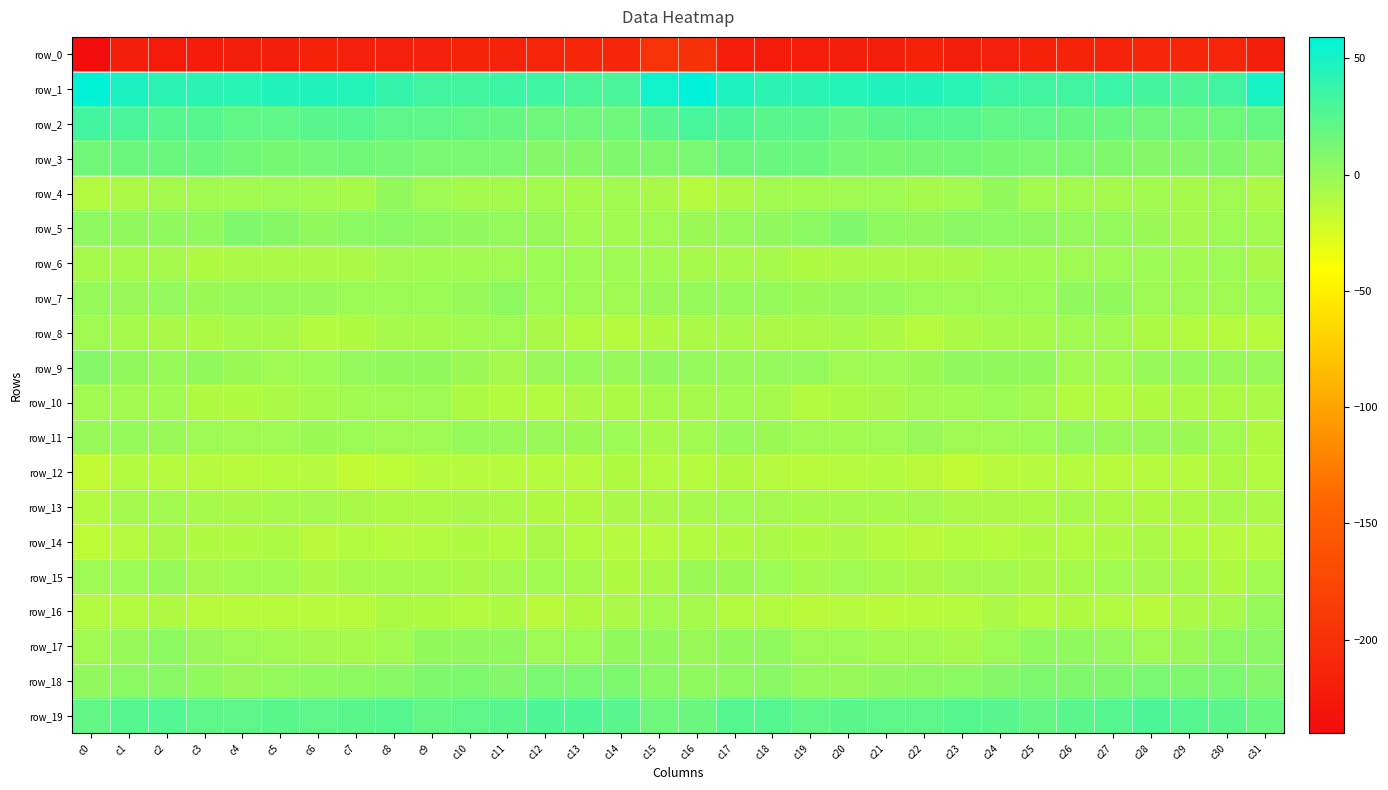

What is the smallest value displayed?

-240.3